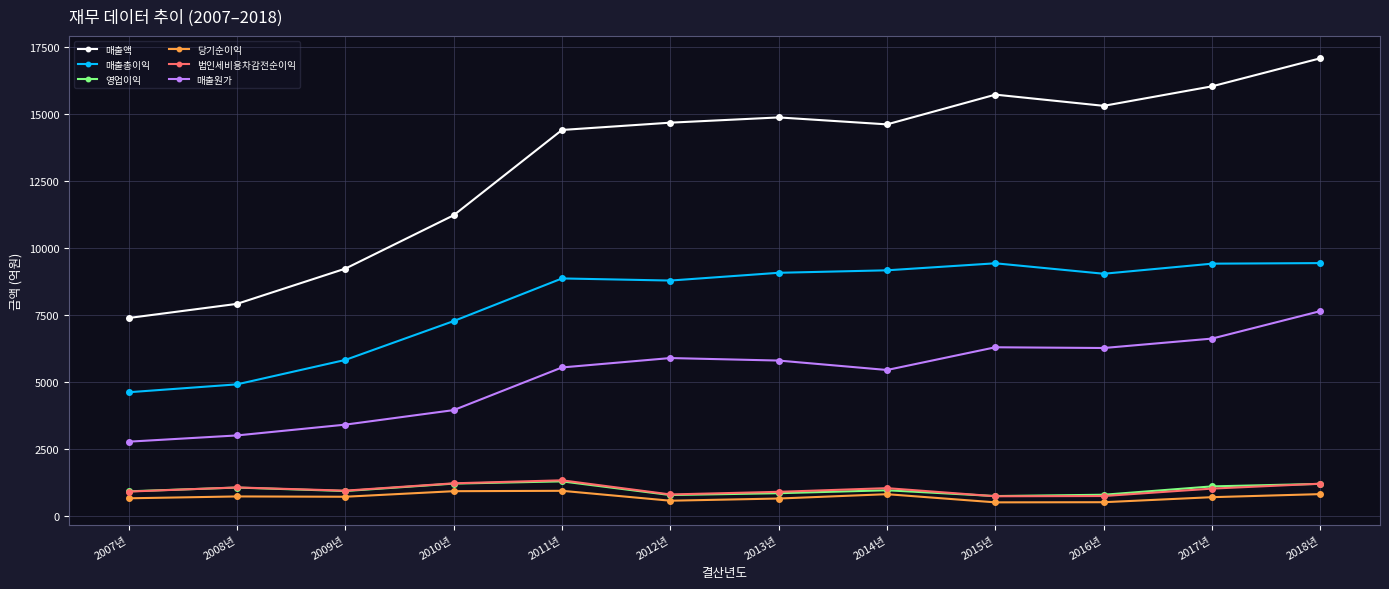

What is the difference between the maximum and minimum values in the 매출총이익 series?

4816.3